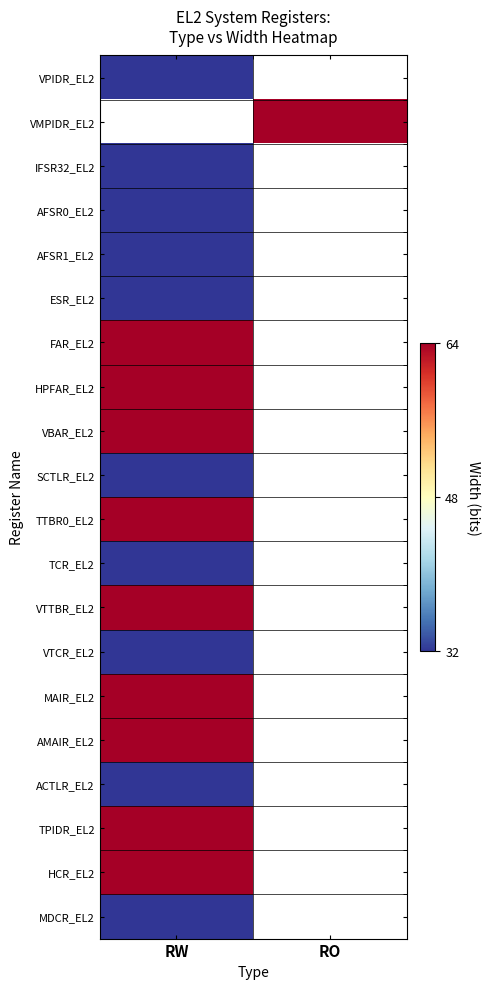

At RW, list the series in order from largest to smallest.

VMPIDR_EL2, FAR_EL2, HPFAR_EL2, VBAR_EL2, TTBR0_EL2, VTTBR_EL2, MAIR_EL2, AMAIR_EL2, TPIDR_EL2, HCR_EL2, VPIDR_EL2, IFSR32_EL2, AFSR0_EL2, AFSR1_EL2, ESR_EL2, SCTLR_EL2, TCR_EL2, VTCR_EL2, ACTLR_EL2, MDCR_EL2